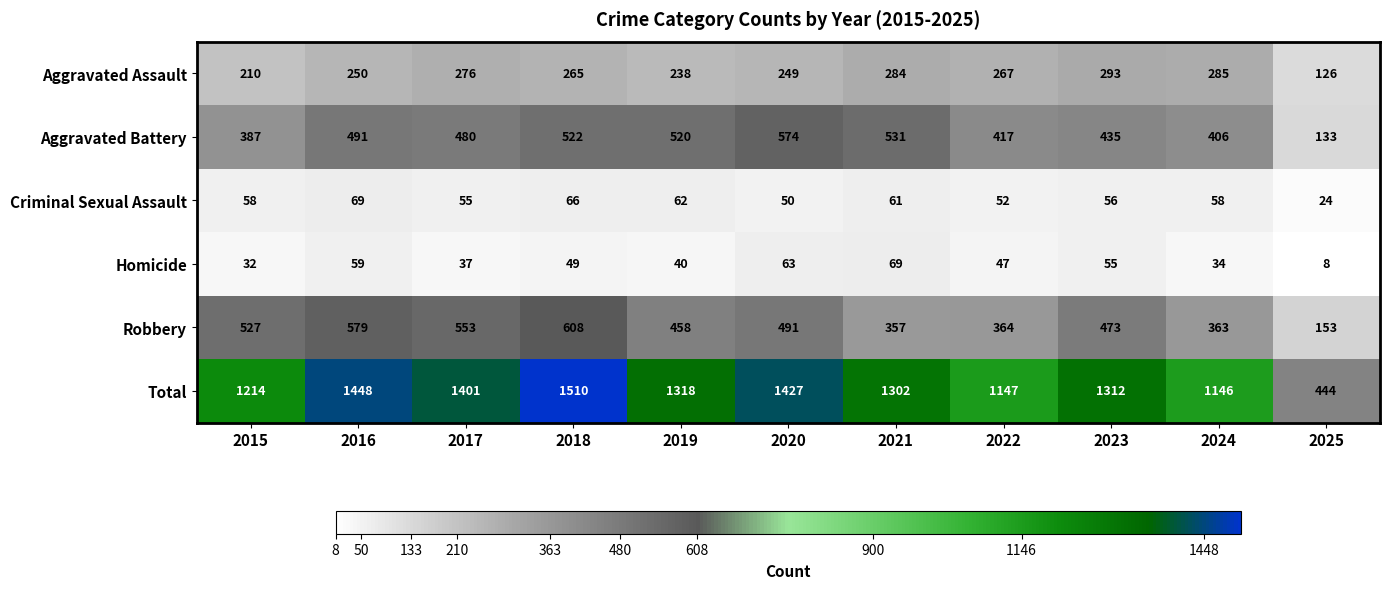

At which category is the sum across all series the highest?

2018